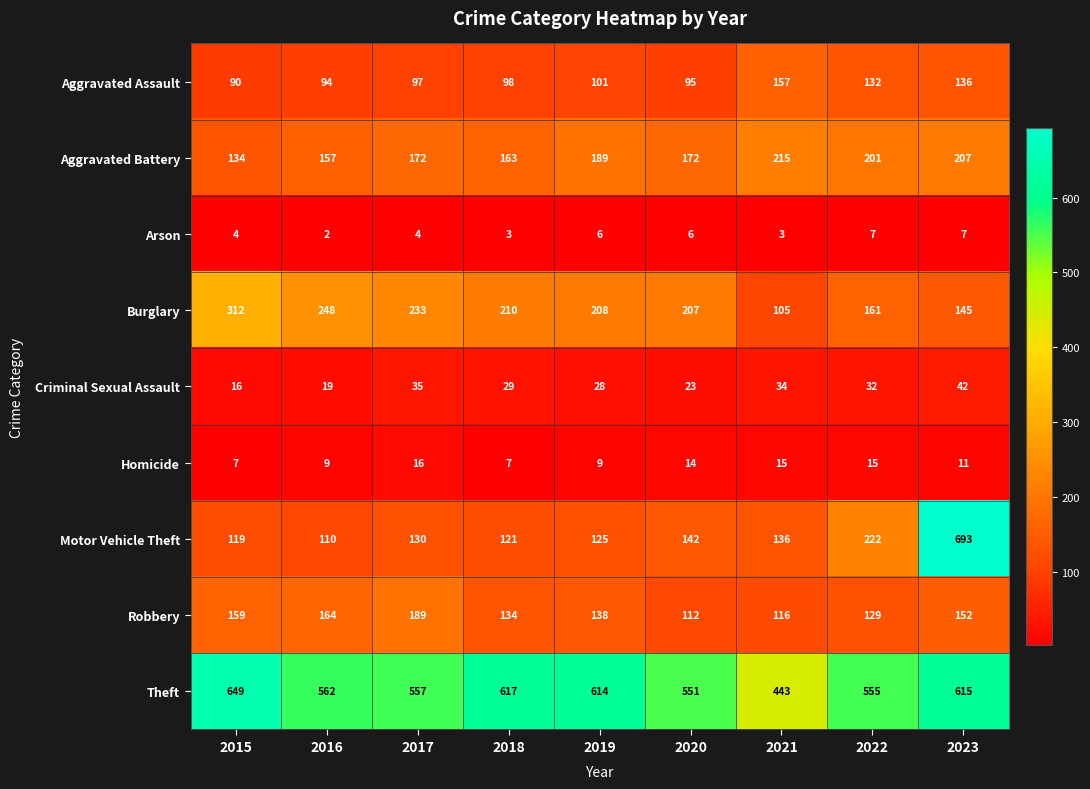

Where does the Burglary series first go above 208?

2015